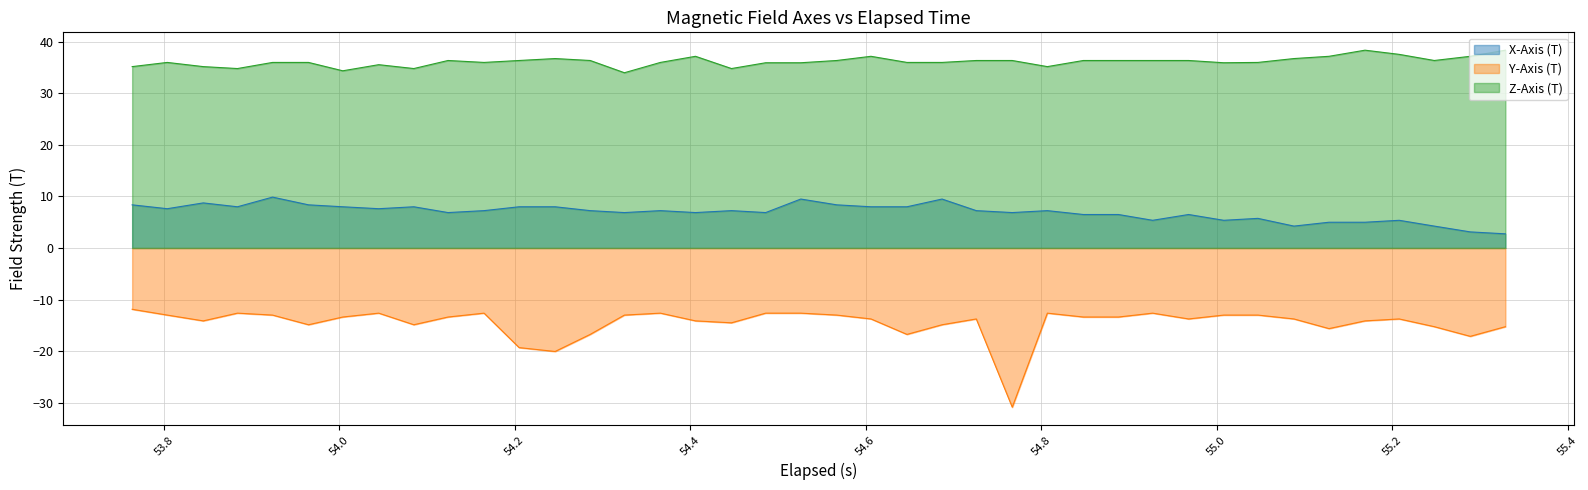

Which series has the widest spread of values?

Y-Axis (T)